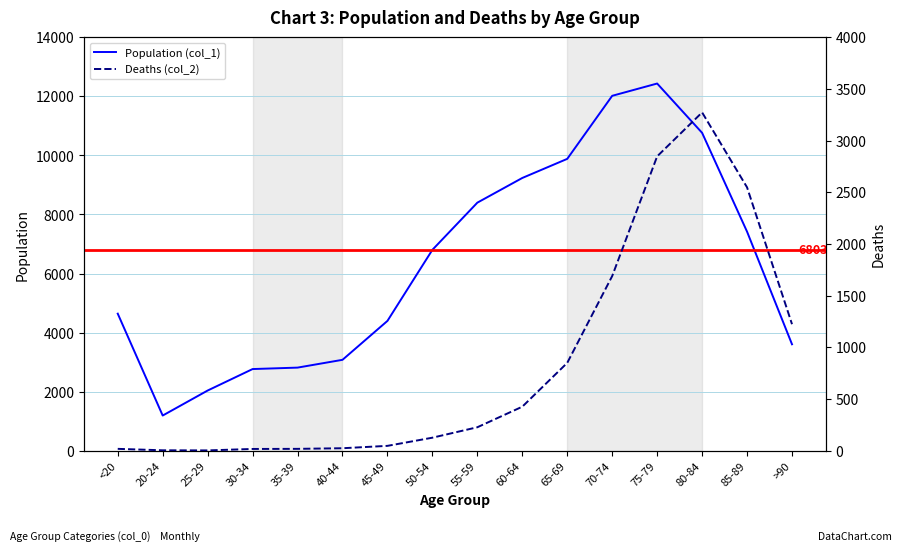

Reading left to right, list all the values displayed in this chart.

Population (col_1): <20=4641	20-24=1191	25-29=2038	30-34=2765	35-39=2814	40-44=3078	45-49=4396	50-54=6803	55-59=8400	60-64=9236	65-69=9883	70-74=12018	75-79=12434	80-84=10764	85-89=7417	>90=3604
Deaths (col_2): <20=18	20-24=4	25-29=3	30-34=17	35-39=18	40-44=24	45-49=47	50-54=126	55-59=227	60-64=426	65-69=850	70-74=1690	75-79=2848	80-84=3273	85-89=2548	>90=1224